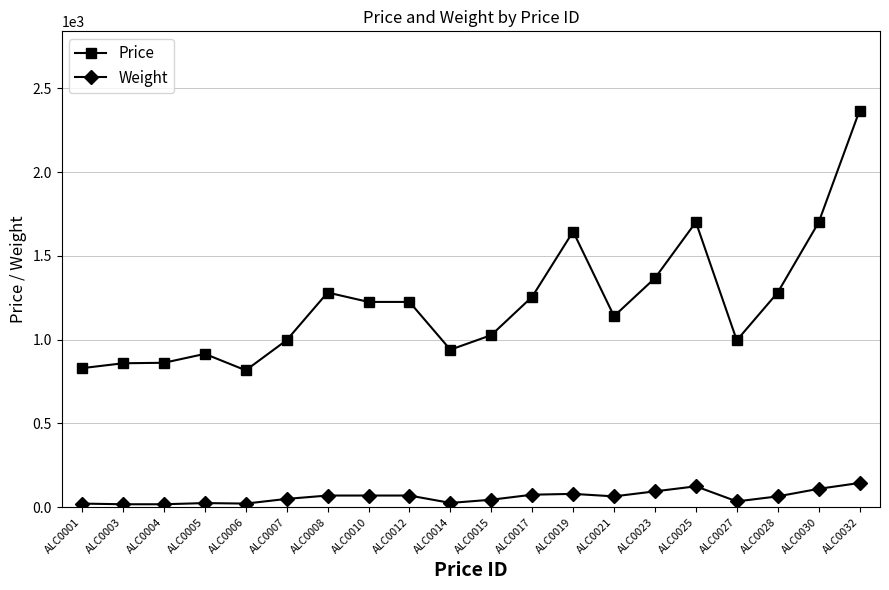

What is the value of the Price point at the 8th from the left?

1225